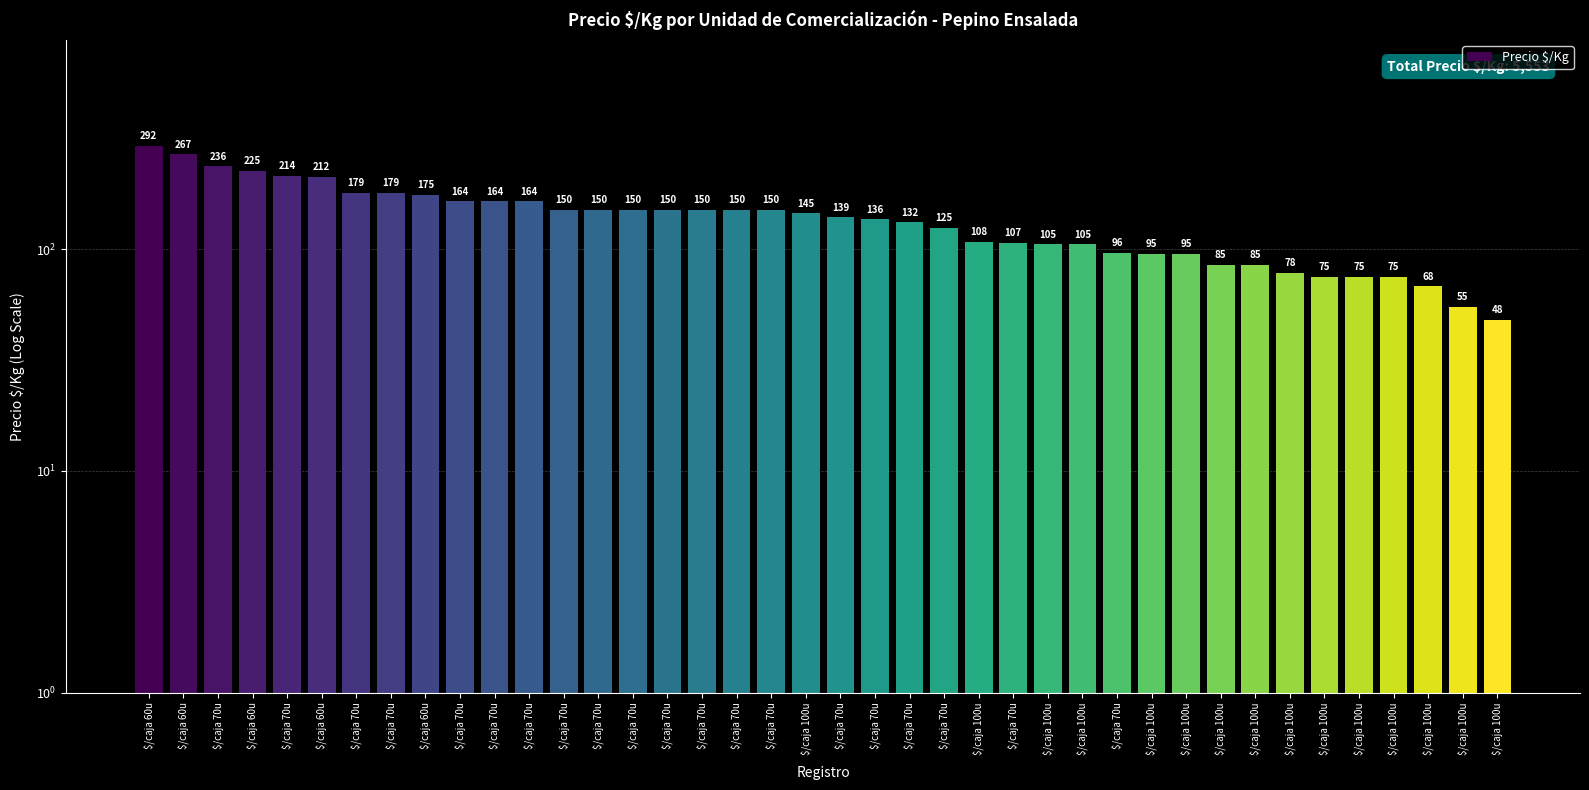

What is the difference between the maximum and minimum values?

244